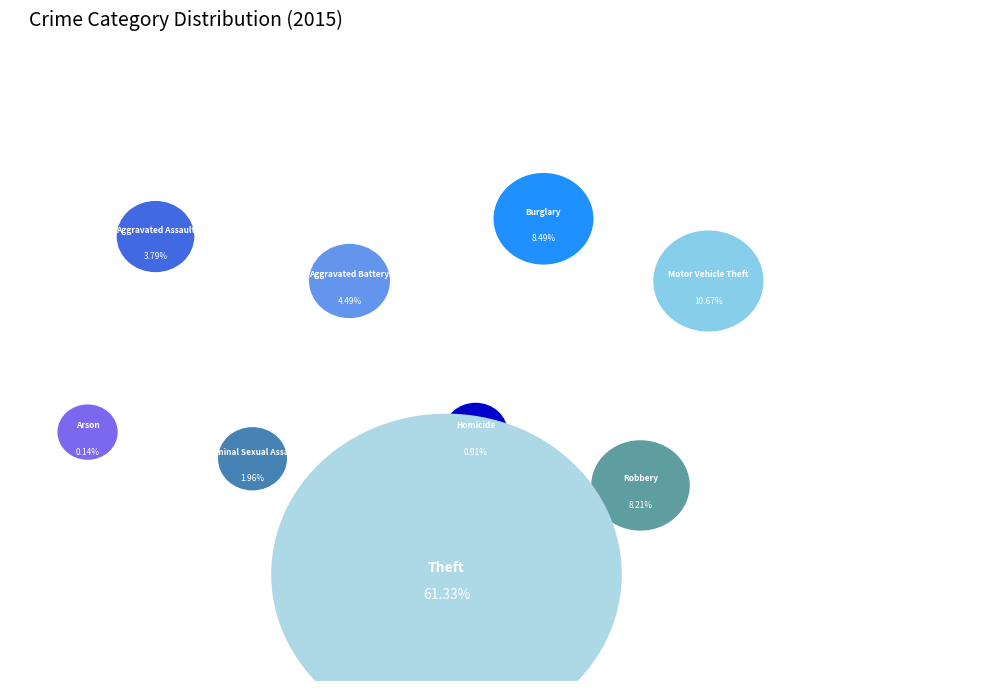

Is it true that Arson is 11% of the pie?

False